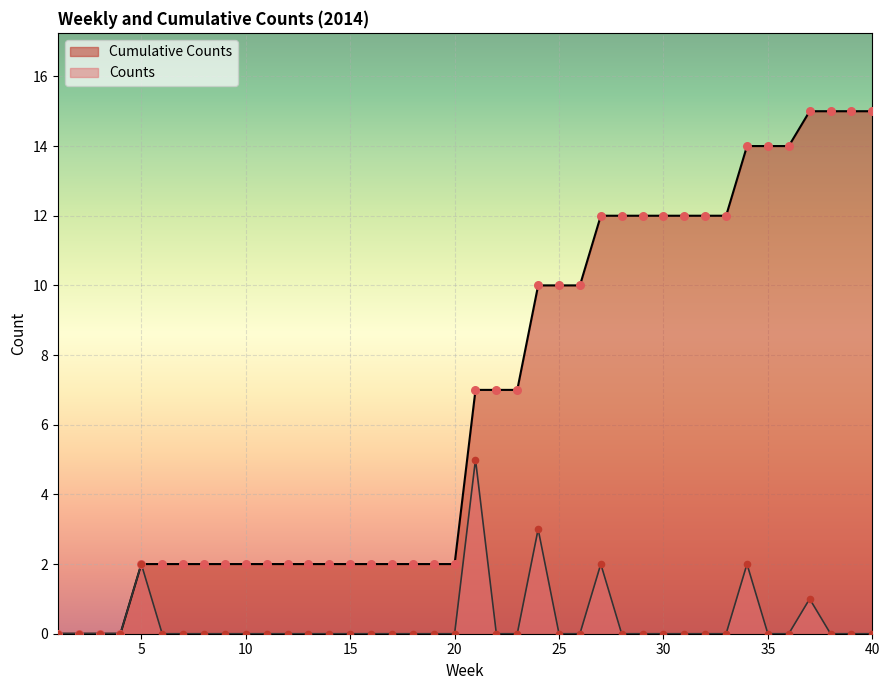

Which series has the widest spread of Y values?

Cumulative Counts